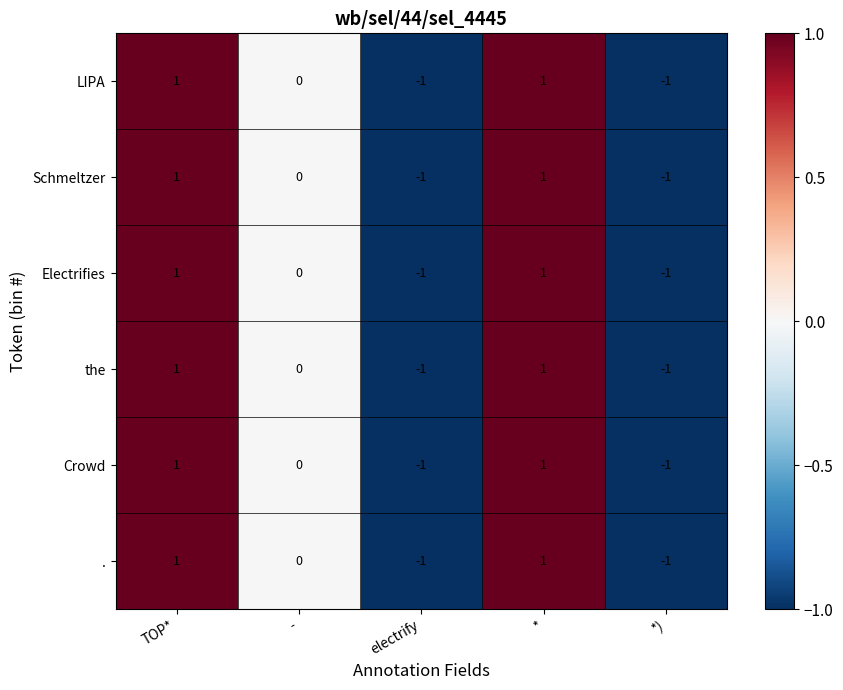

The LIPA series shows 2 at TOP*. True or false?

False